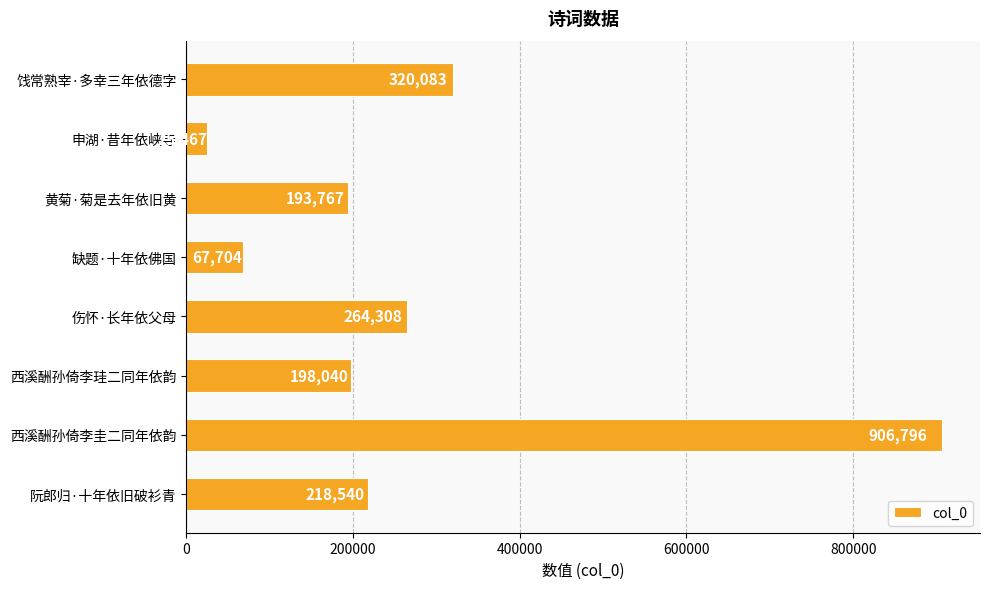

Rank the categories by value from highest to lowest.

西溪酬孙倚李圭二同年依韵, 饯常熟宰·多幸三年依德字, 伤怀·长年依父母, 阮郎归·十年依旧破衫青, 西溪酬孙倚李珪二同年依韵, 黄菊·菊是去年依旧黄, 缺题·十年依佛国, 申湖·昔年依峡寺